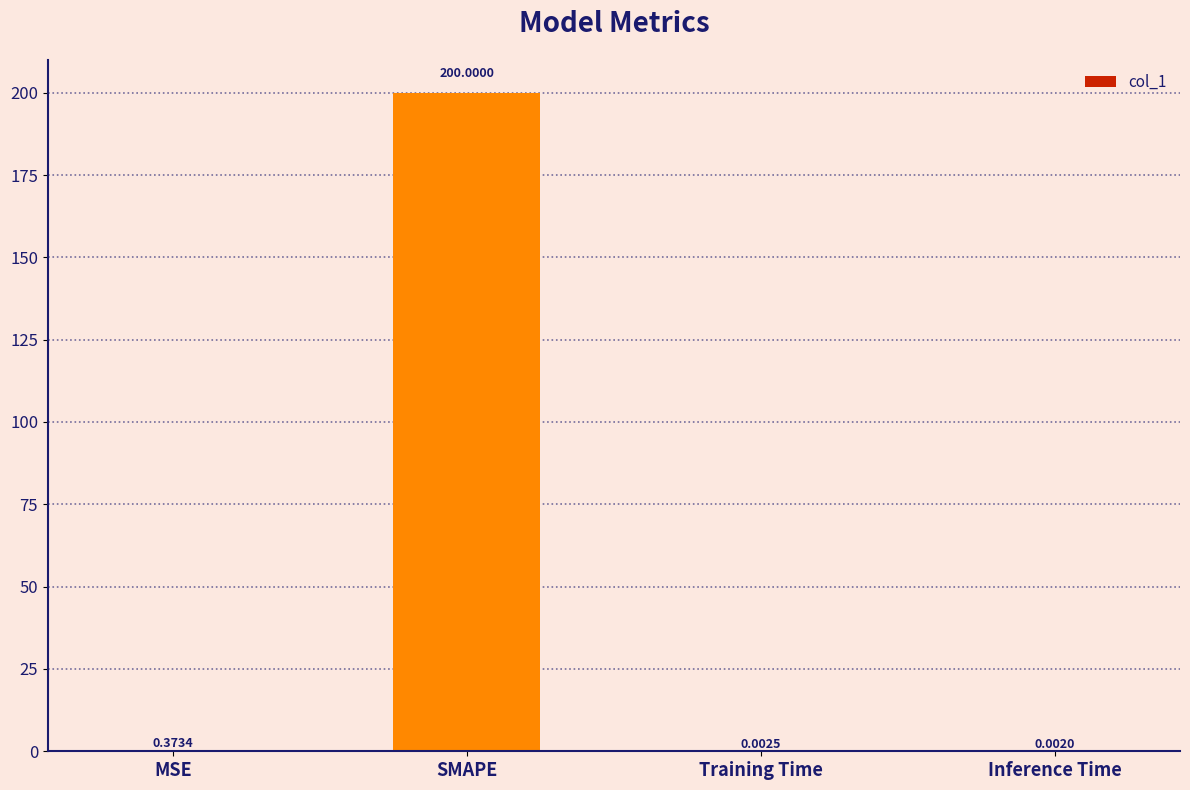

What is the sum of the values at SMAPE and Inference Time?

200.0